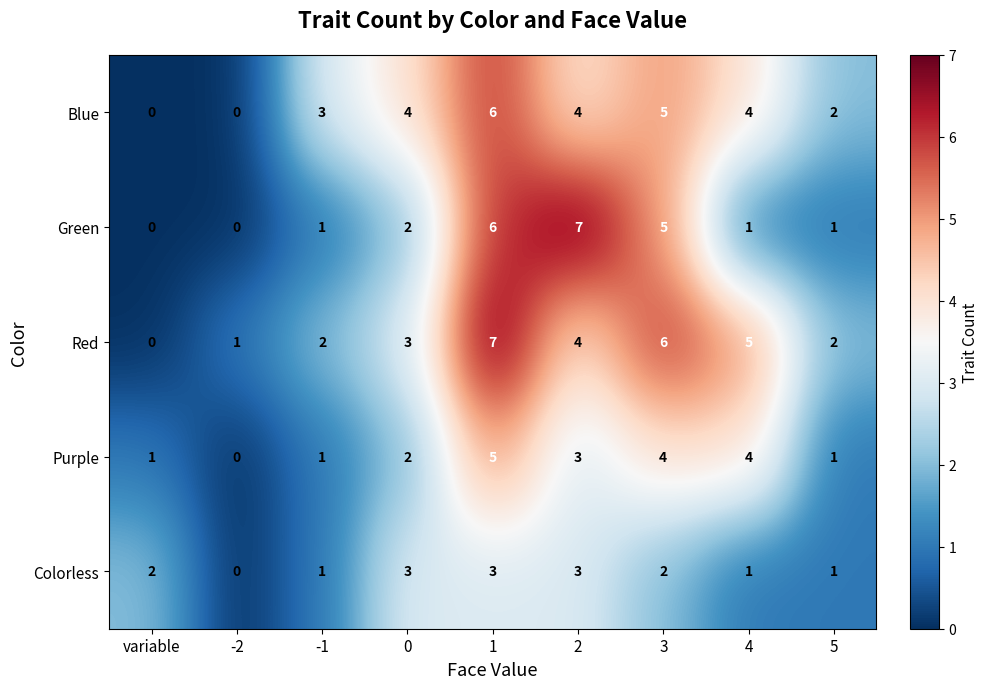

True or false: Colorless has a value of 0 at 4.

False